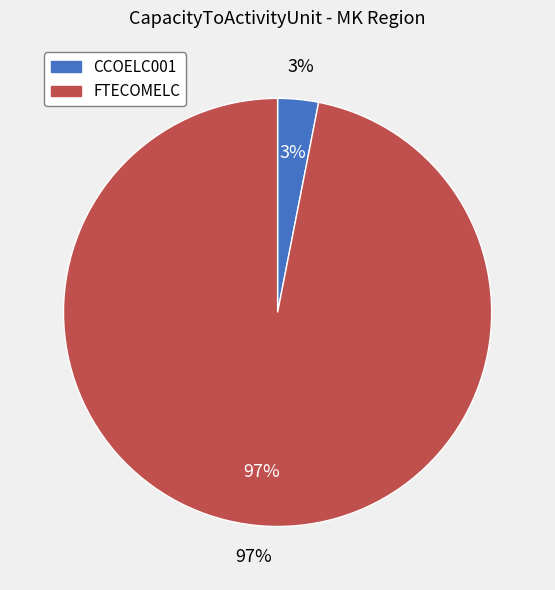

What is the majority slice?

FTECOMELC